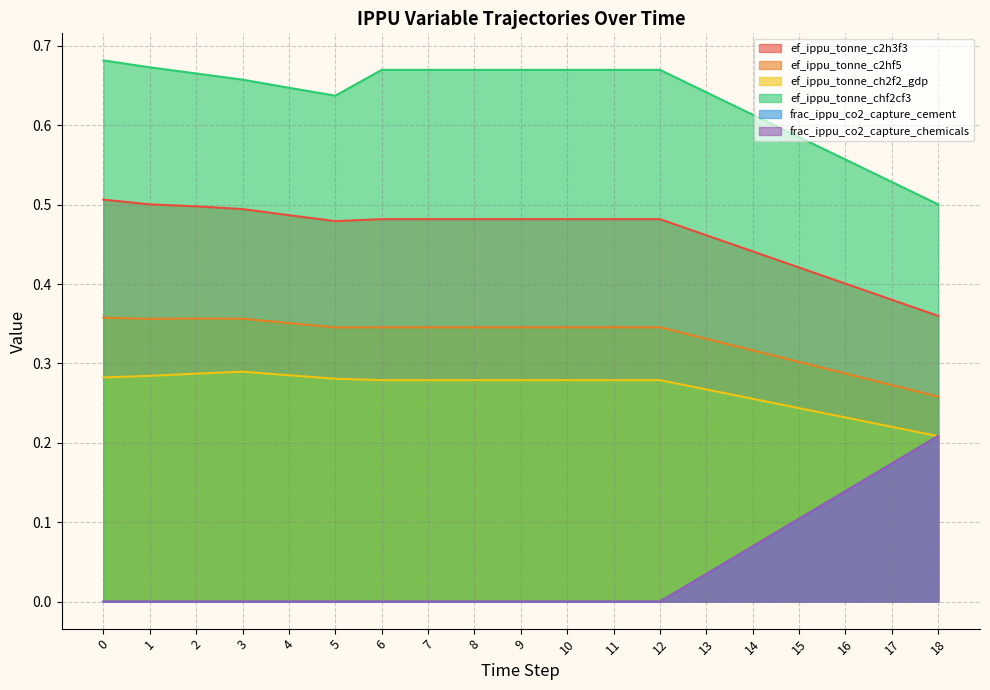

Rank the categories by frac_ippu_co2_capture_chemicals value from highest to lowest.

18, 17, 16, 15, 14, 13, 0, 1, 2, 3, 4, 5, 6, 7, 8, 9, 10, 11, 12